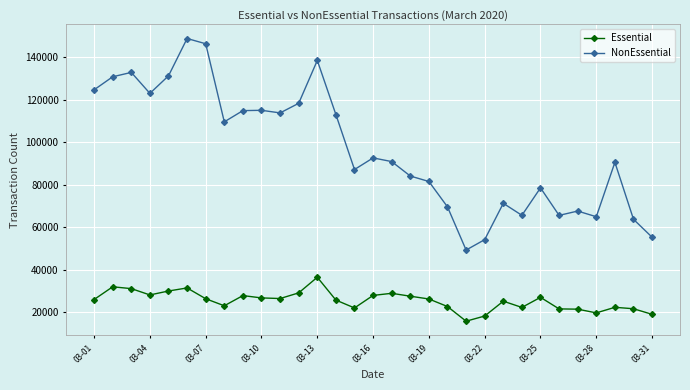

What is the value of the Essential point at the 23rd from the left?

25290